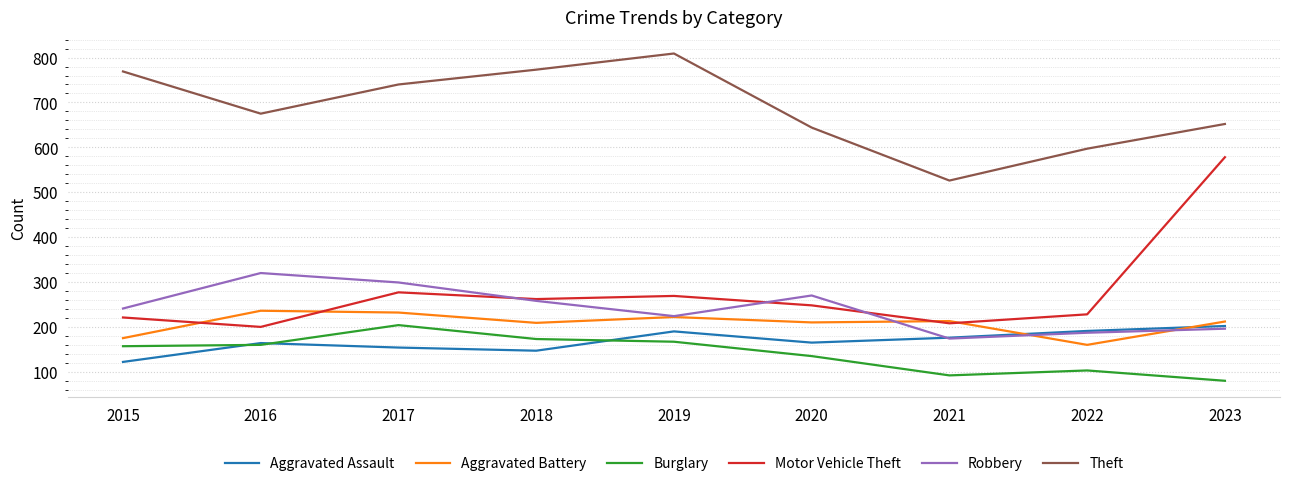

Which series changed the most between 2015 and 2020?

Theft